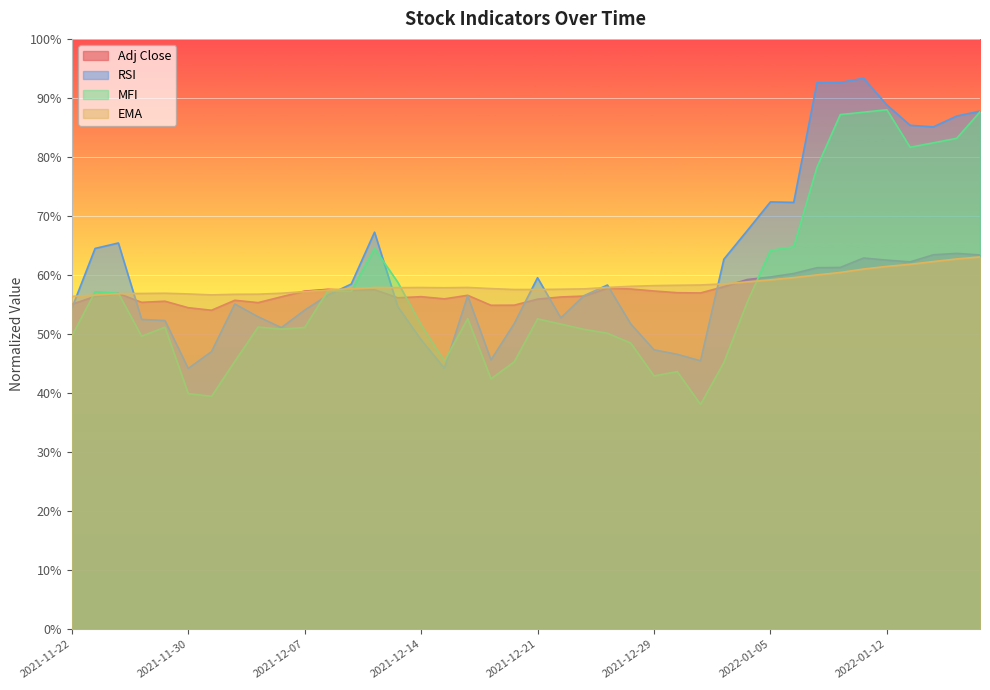

At which label does EMA reach its minimum?

2021-11-22